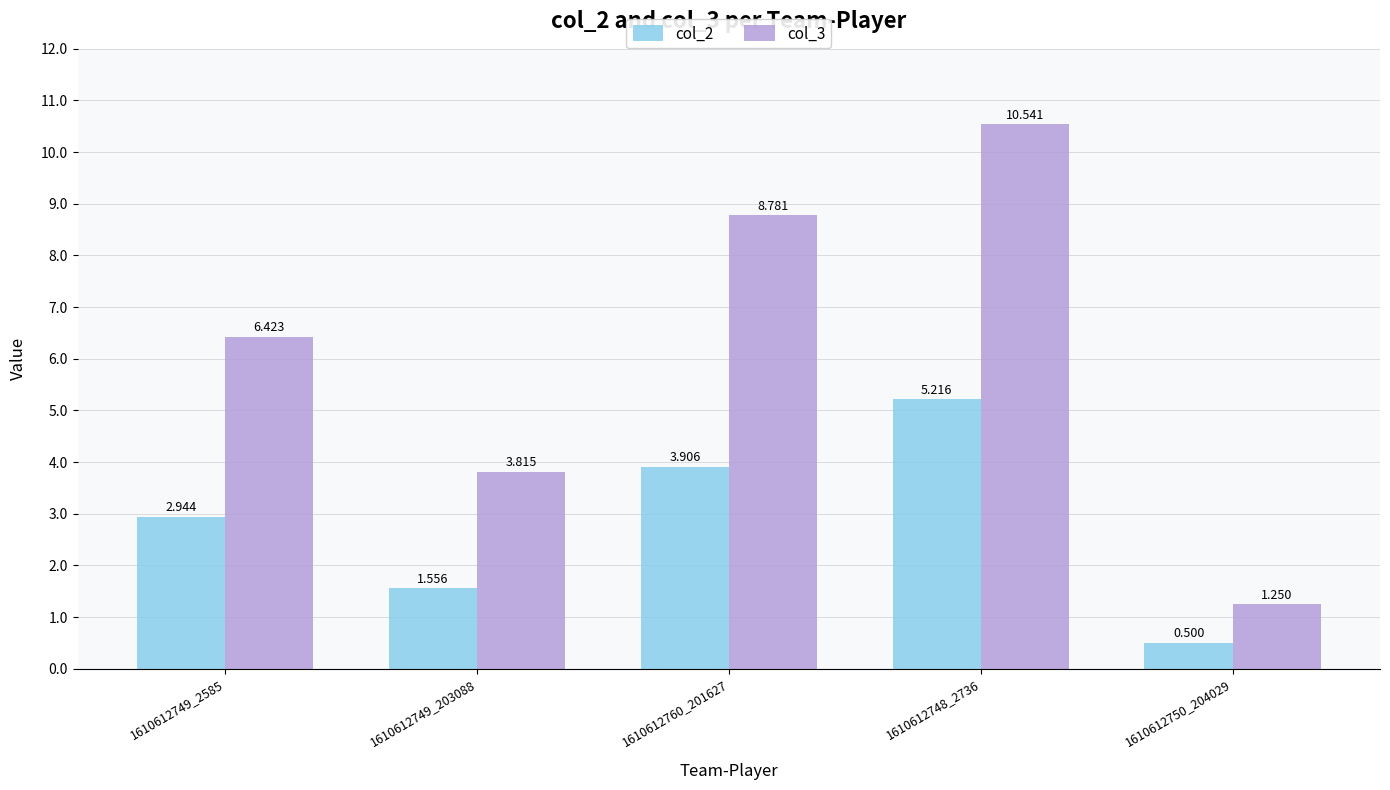

The col_3 series shows 5.5 at 1610612749_203088. True or false?

False